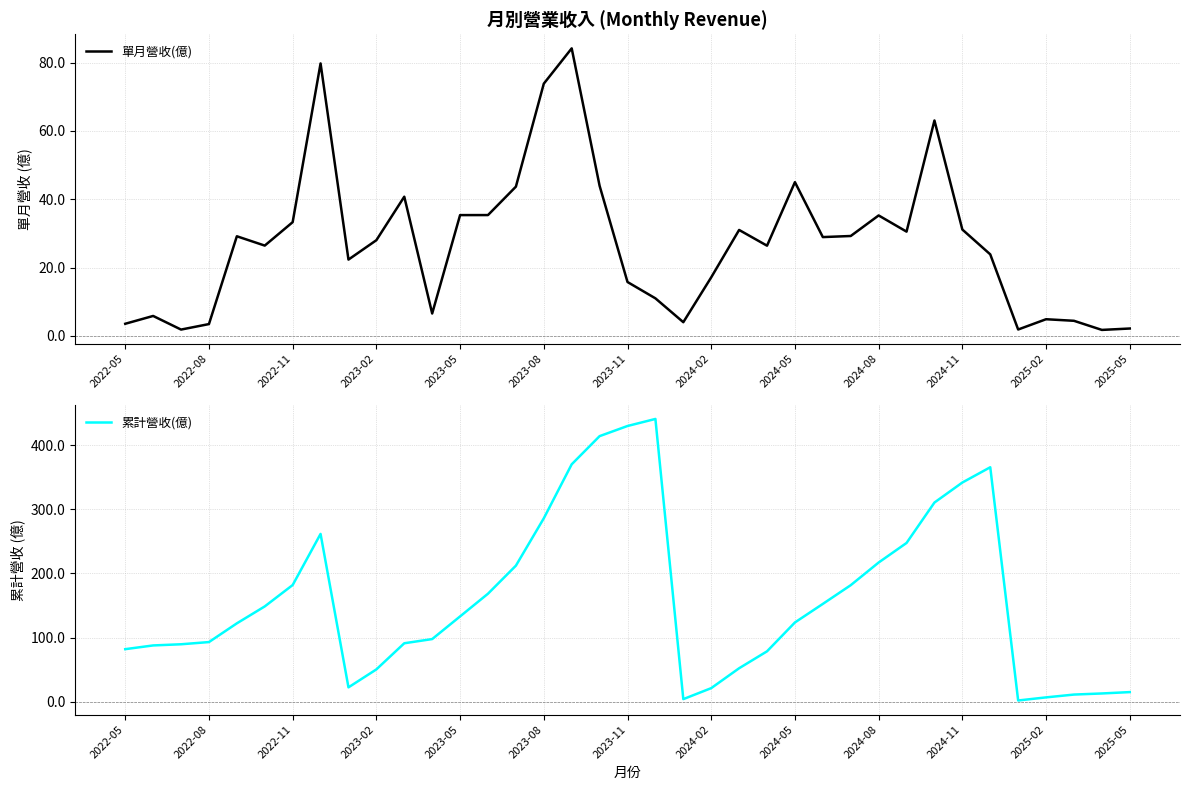

Does the chart have visible grid lines?

Yes